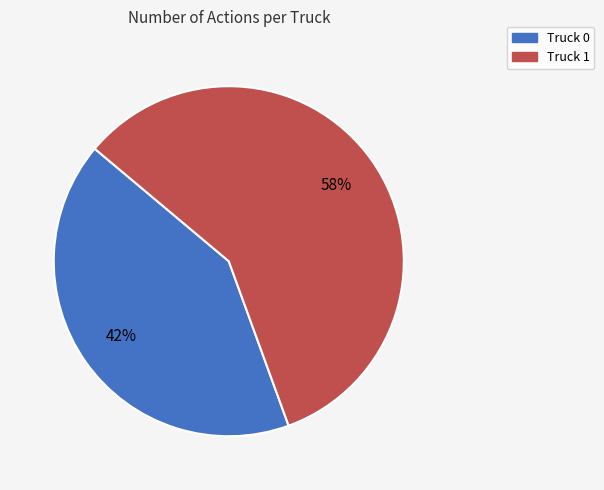

The Truck 0 slice represents 42% of the pie. True or false?

True